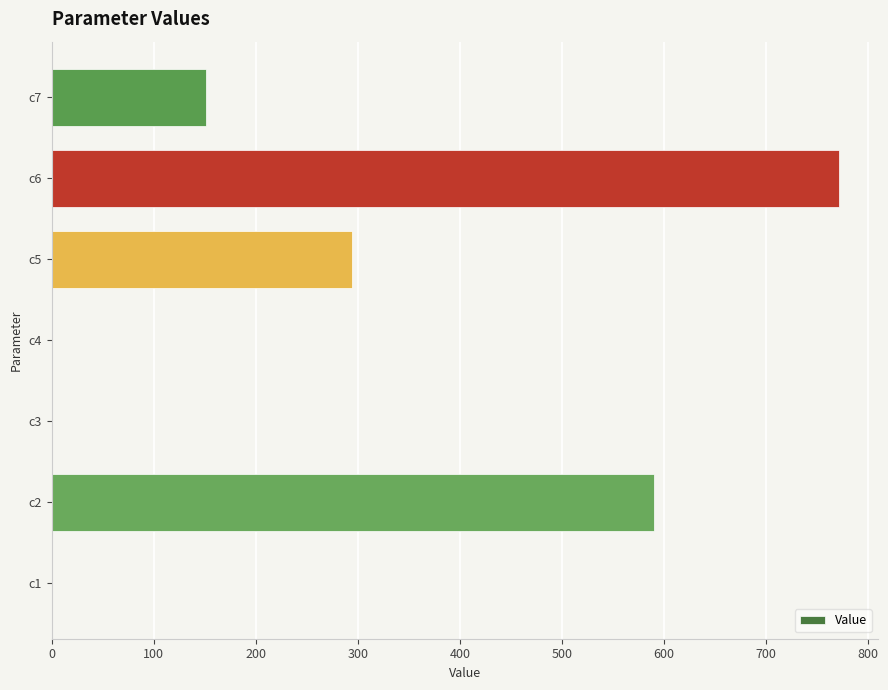

What is the change in value from c2 to c6?

+180.9